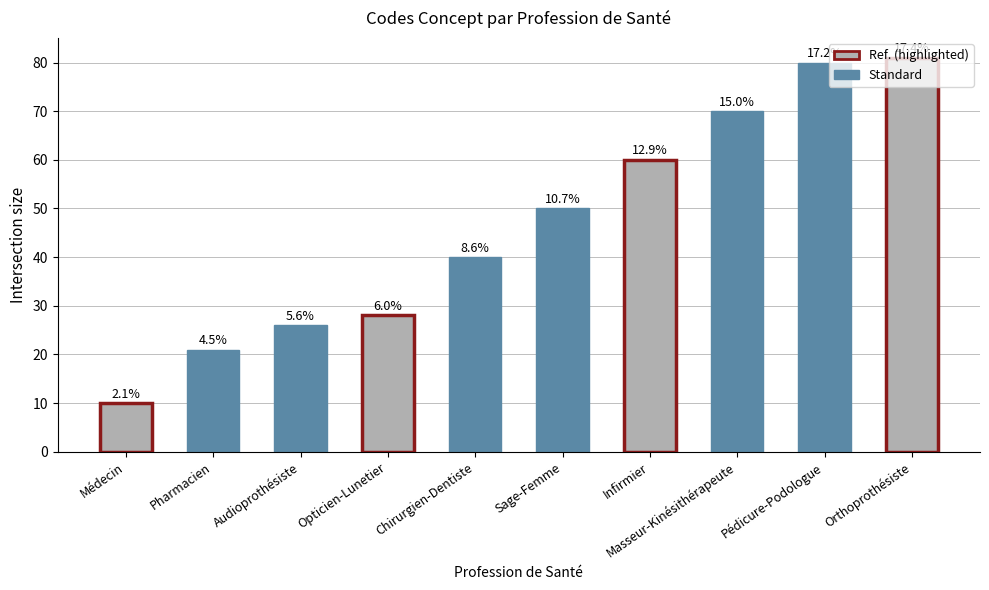

Does the chart contain stacked bars?

No